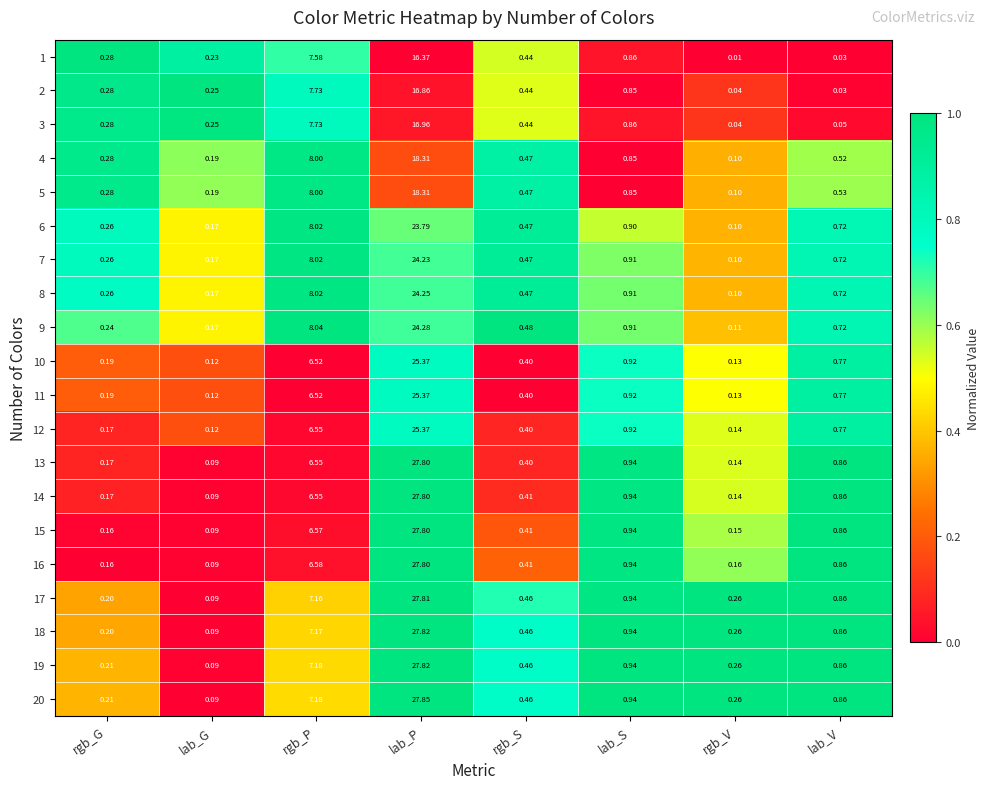

Which series has the widest spread of values?

20